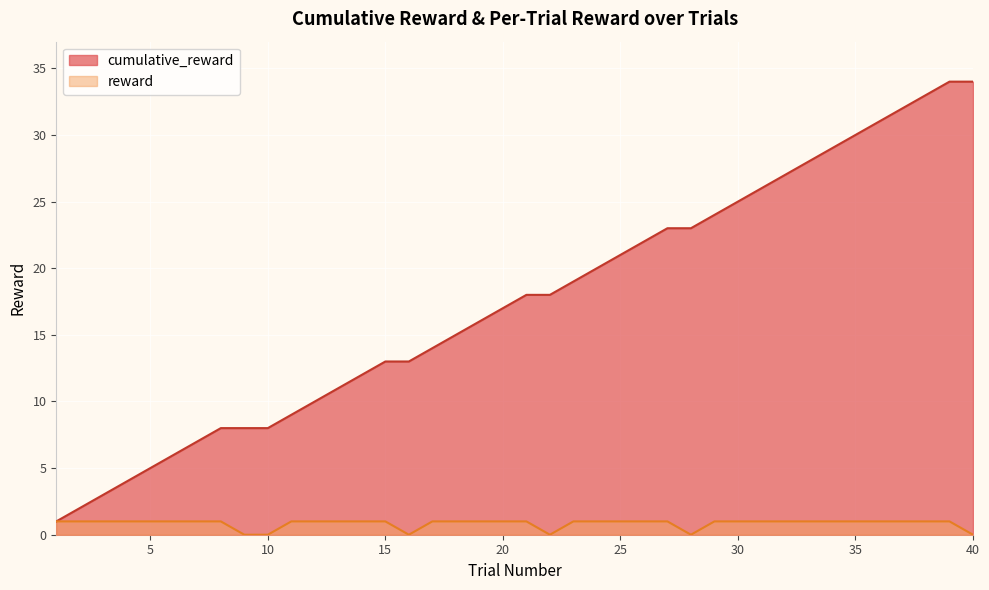

True or false: cumulative_reward and reward intersect in this chart.

False